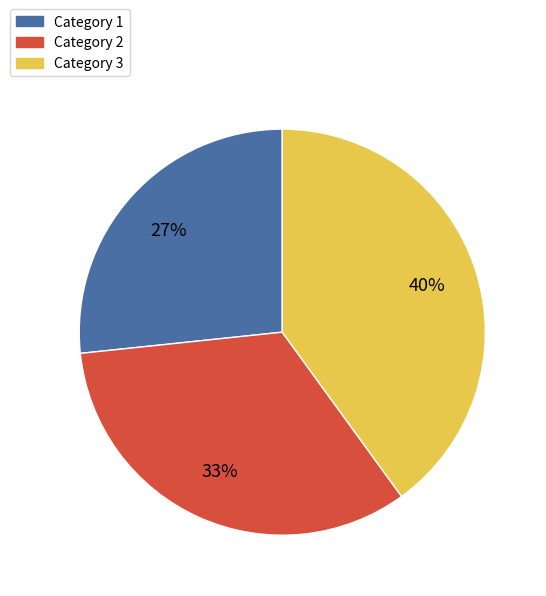

Is there any slice that represents more than half of the pie?

No